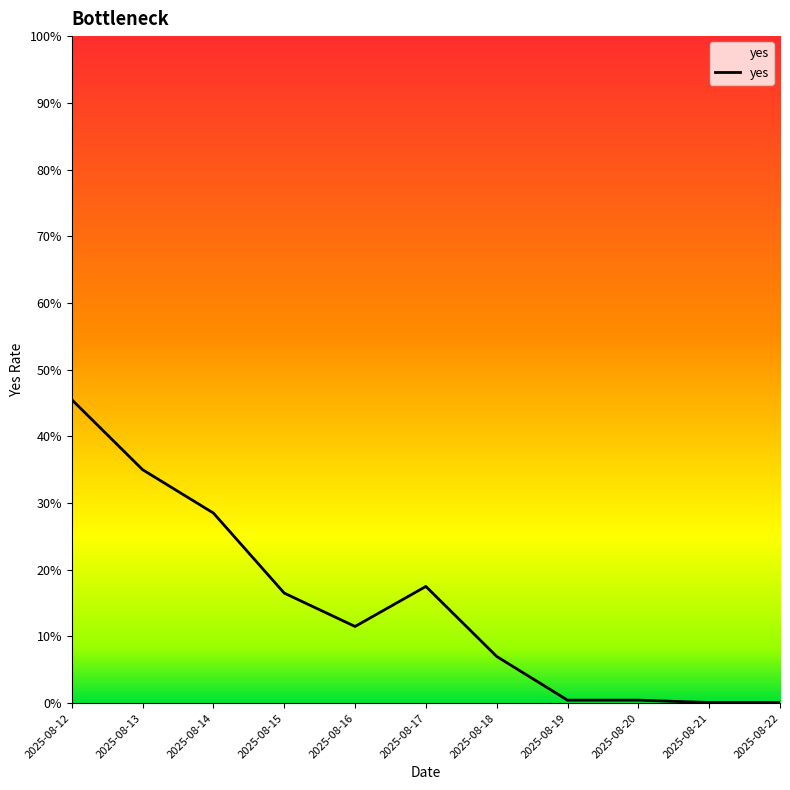

At which category does the chart reach its minimum across all series?

2025-08-21